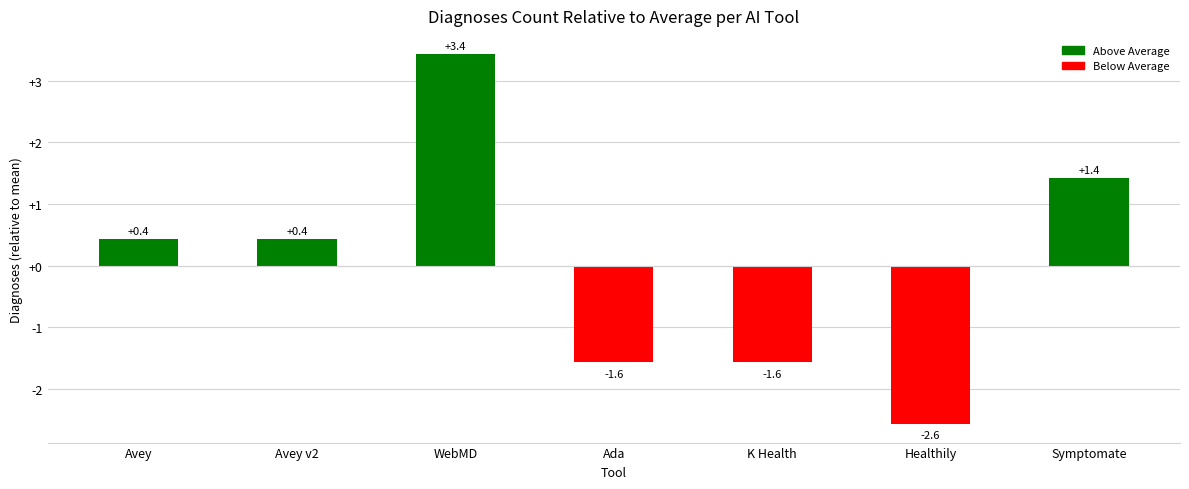

How many categories are shown in the chart?

7